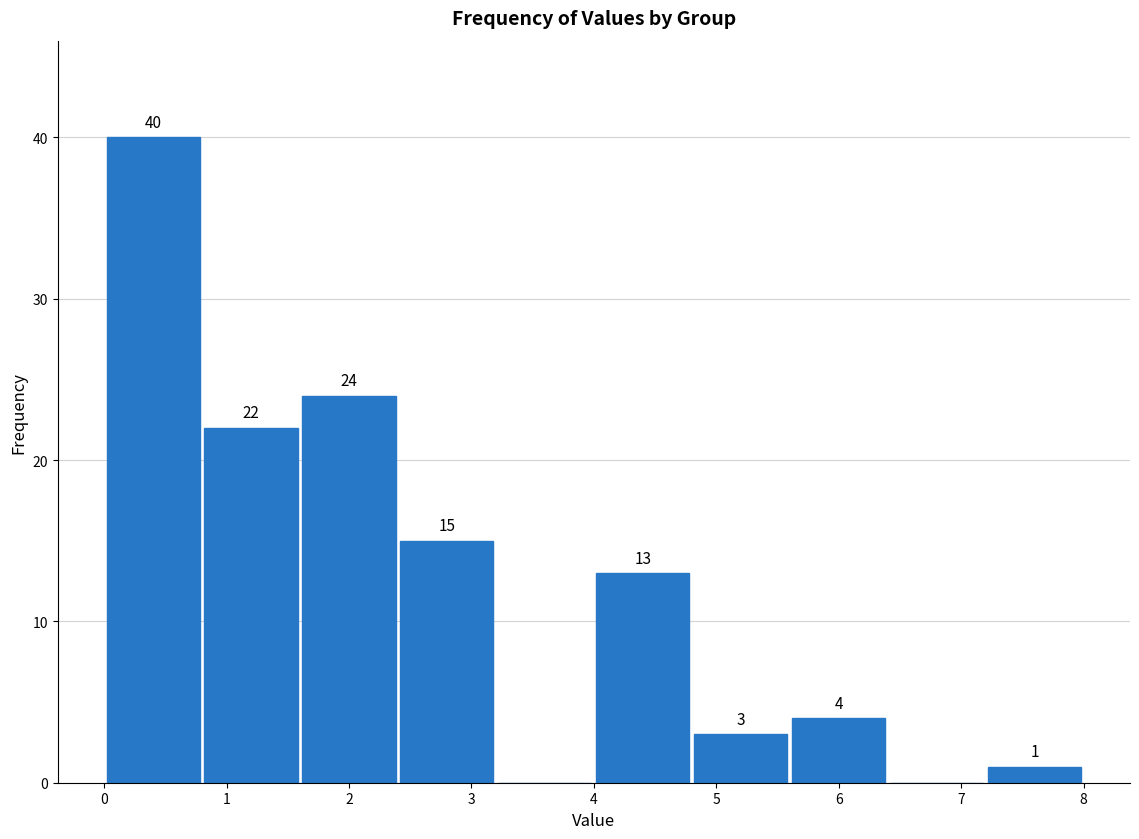

Which range on the x-axis has the tallest bar?

0.0 to 0.8